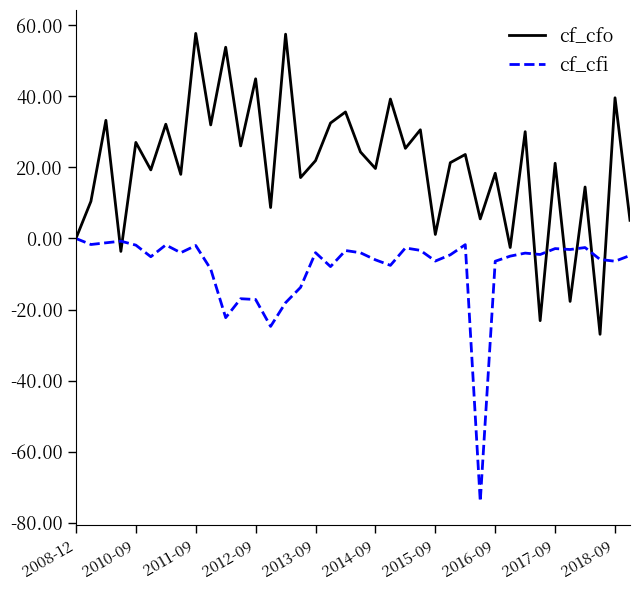

What is the greatest value displayed?

57.7